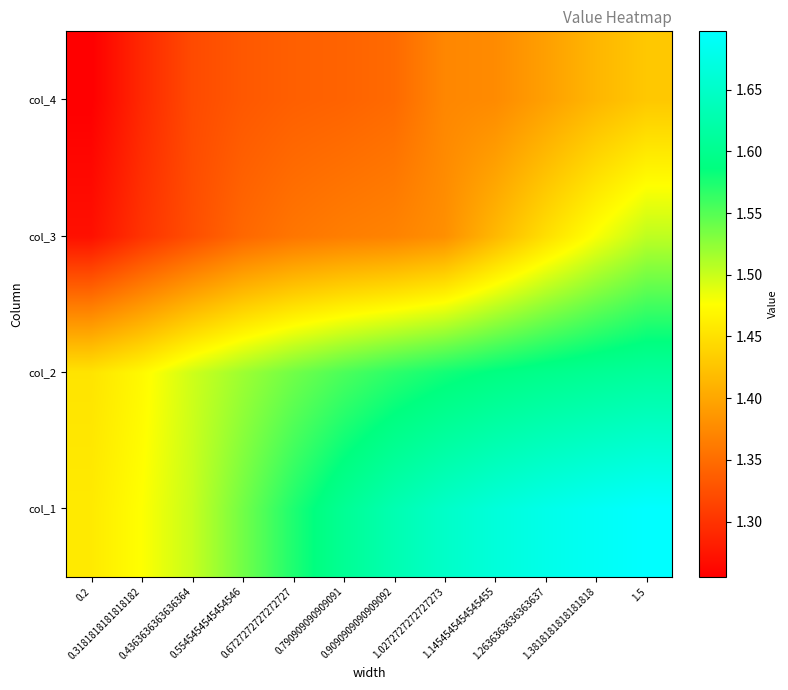

At how many categories does at least one series exceed 1?

12